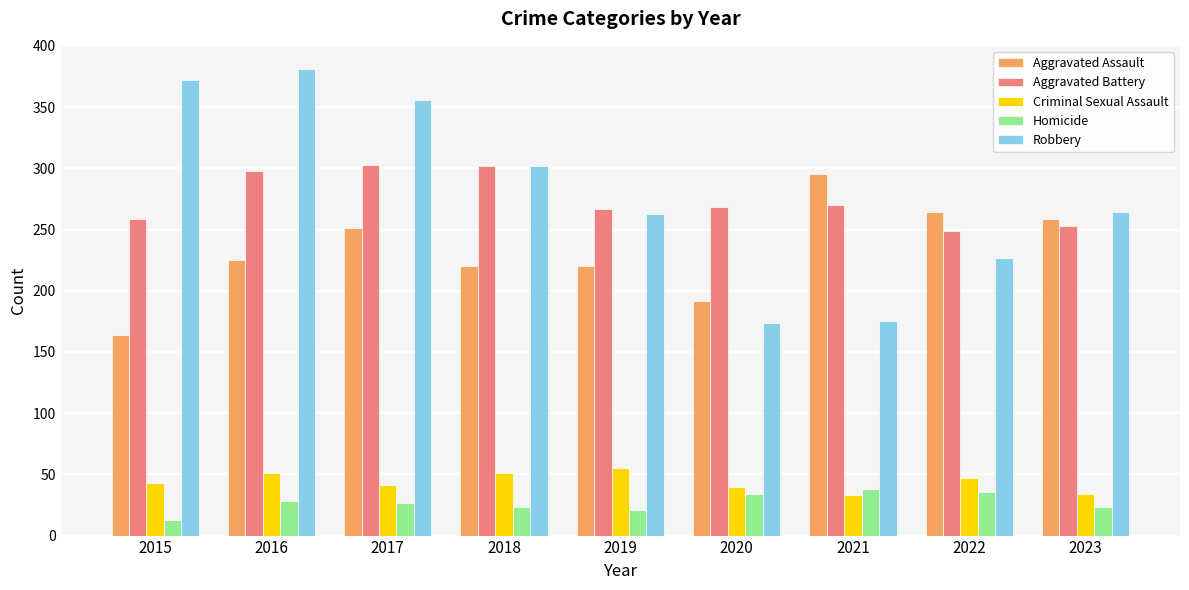

What is the difference between the maximum and minimum values in the Criminal Sexual Assault series?

22